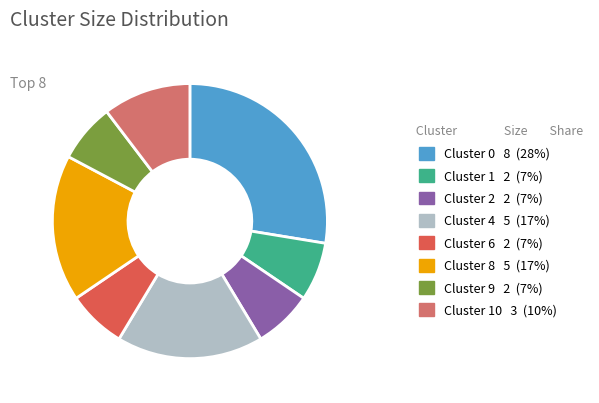

Does any single category account for the majority?

No